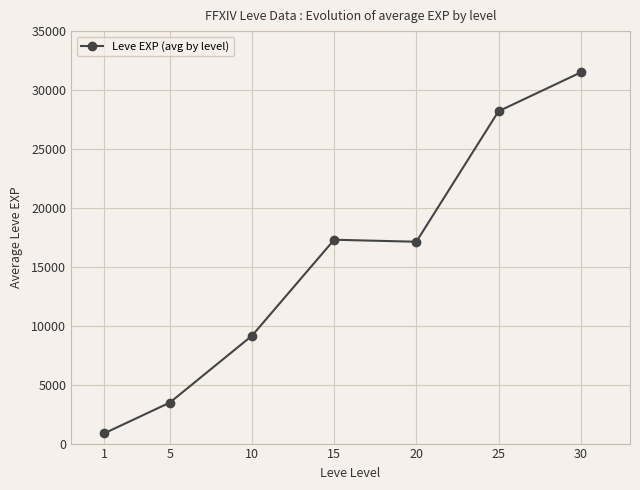

What is the ratio of the value at 20 to the value at 10?

1.9